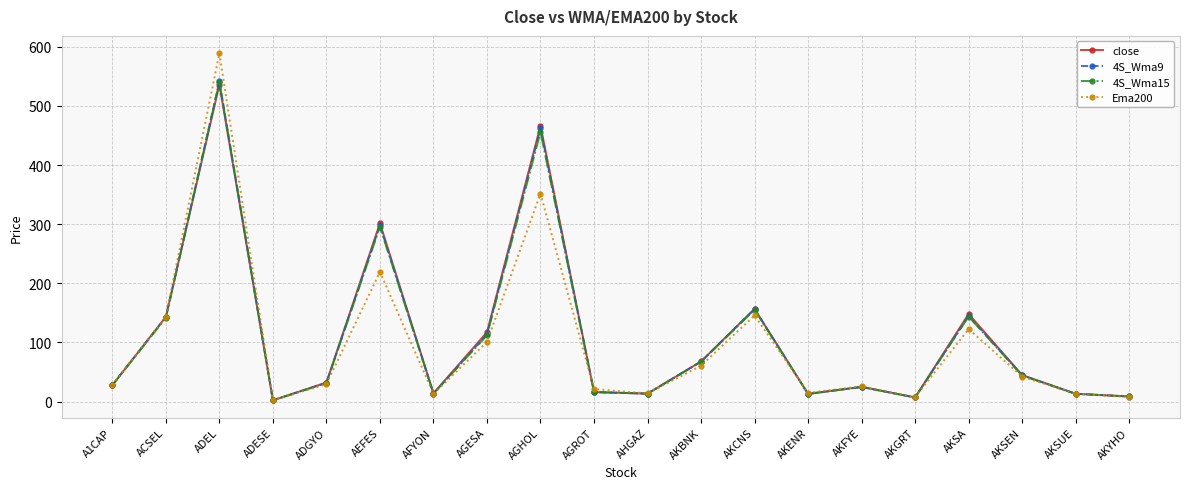

At which category does 4S_Wma15 reach its first local valley?

ADESE